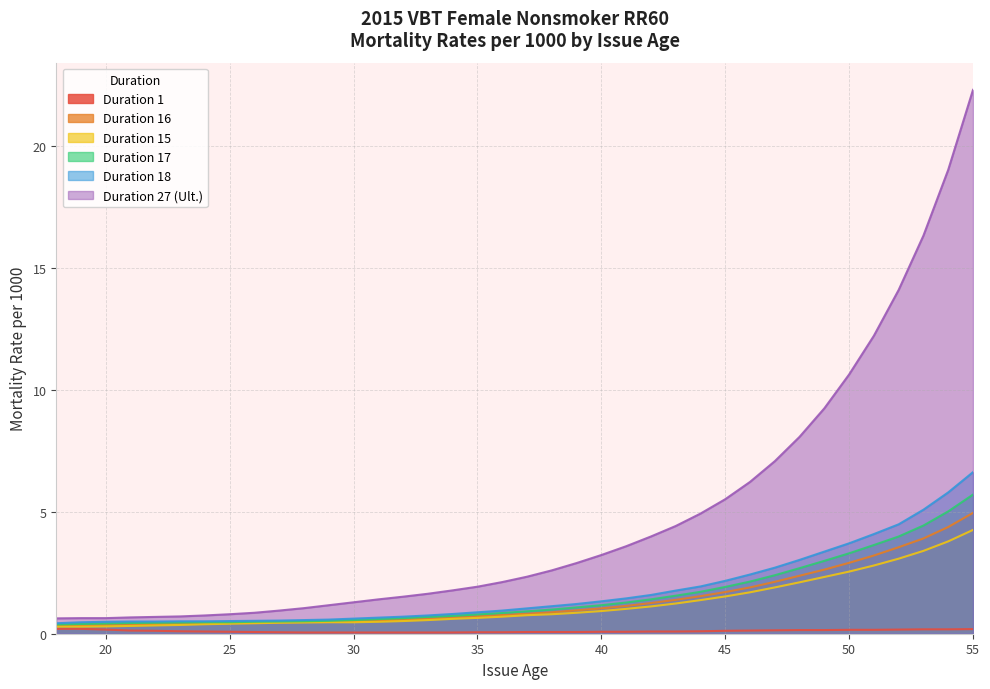

What is the value of the Duration 15 point at the 8th from the left?

0.4